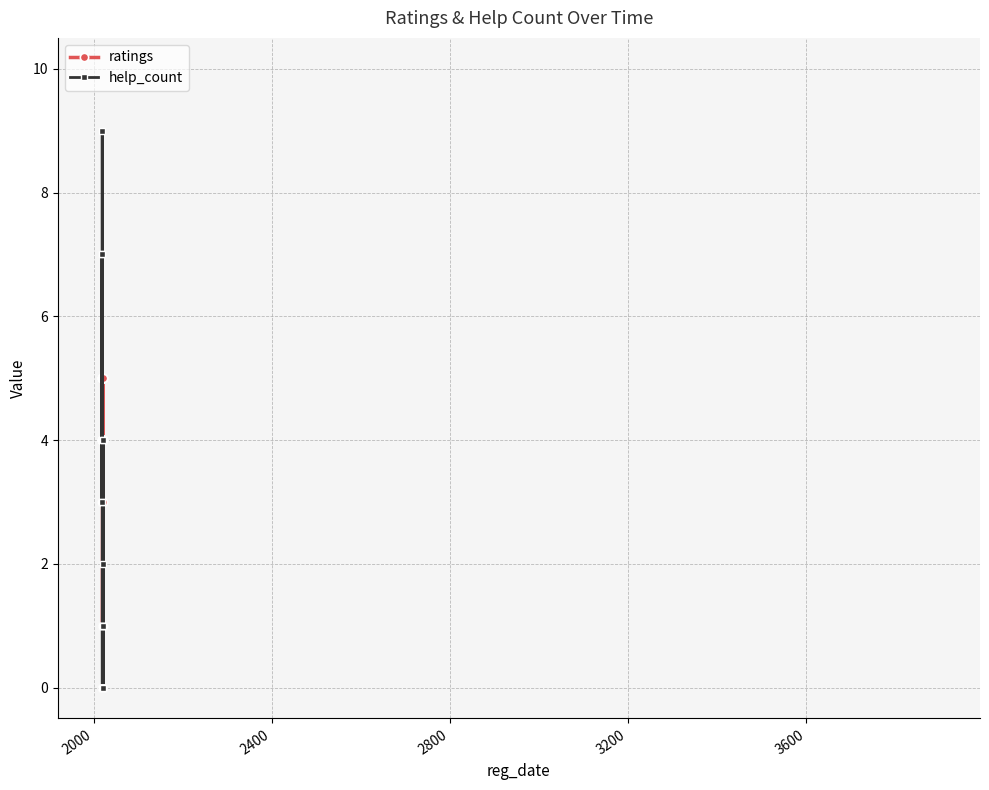

List the series in order of their overall mean, highest first.

ratings, help_count